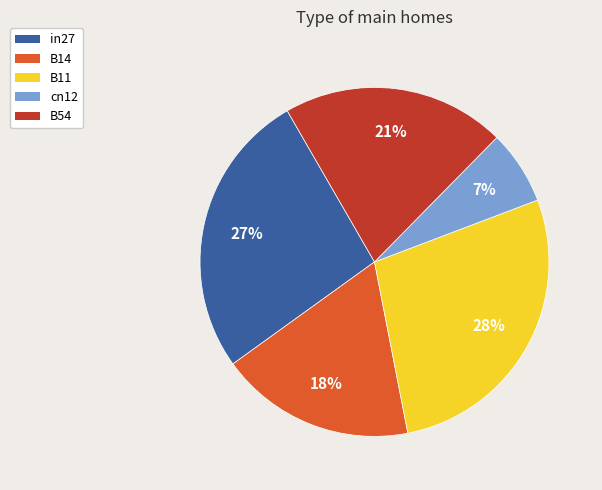

Is the sum of B14 and cn12 greater than half?

No